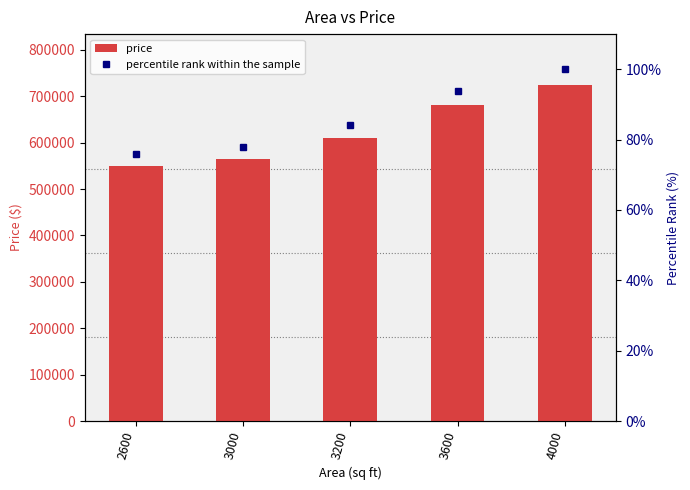

How many distinct data groups are displayed?

2